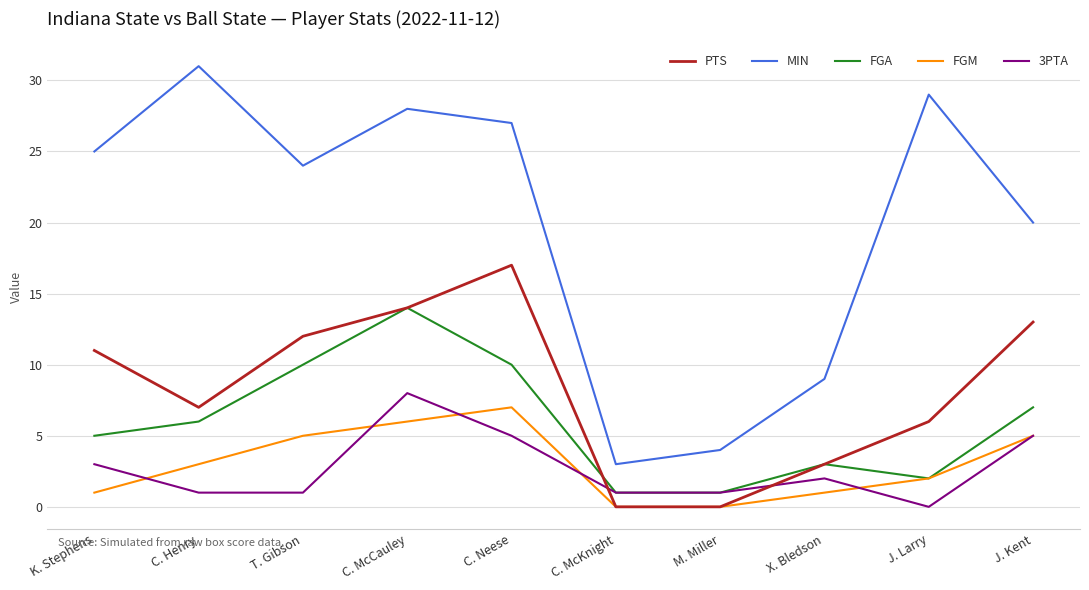

How many interior local peaks does the PTS series have?

1